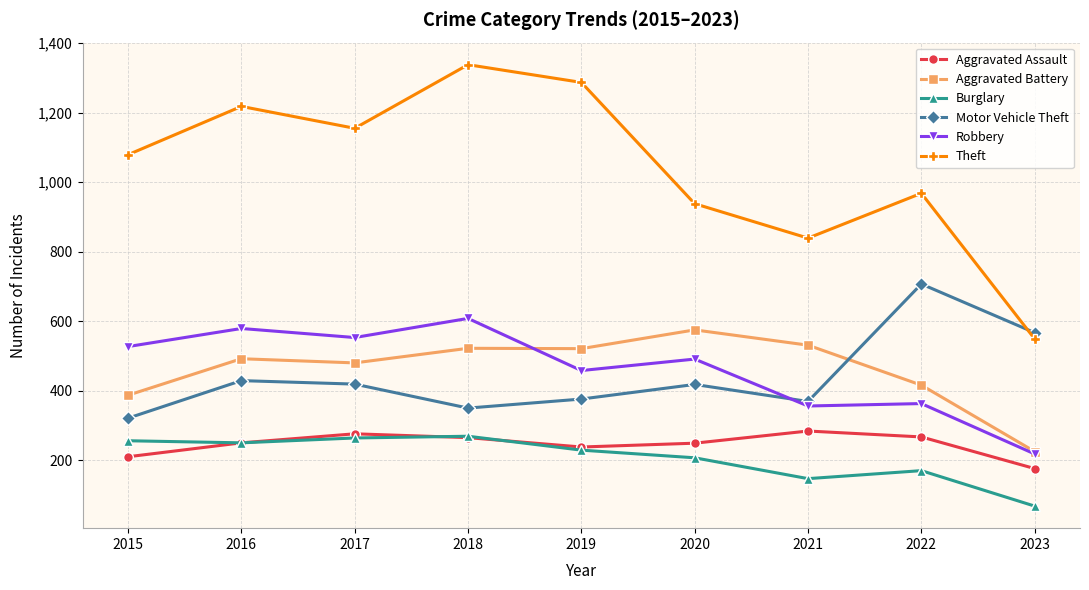

True or false: Motor Vehicle Theft has a value of 707 at 2022.

True